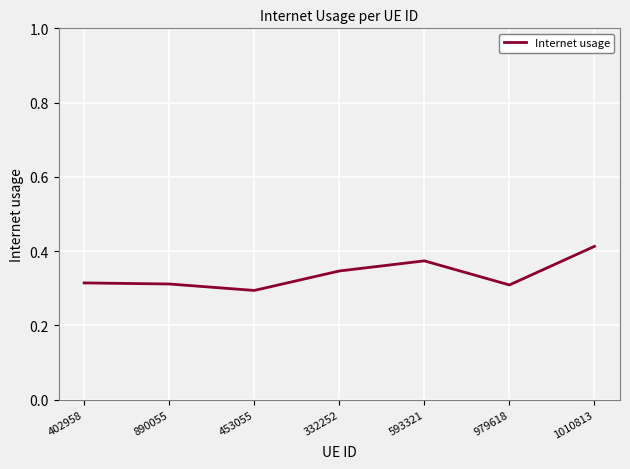

Which category has the lowest value across all series?

453055